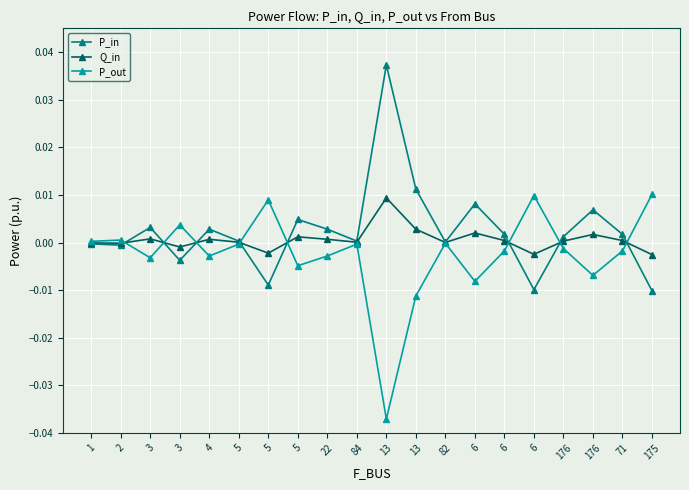

What are all the series names shown in the legend?

P_in, Q_in, P_out